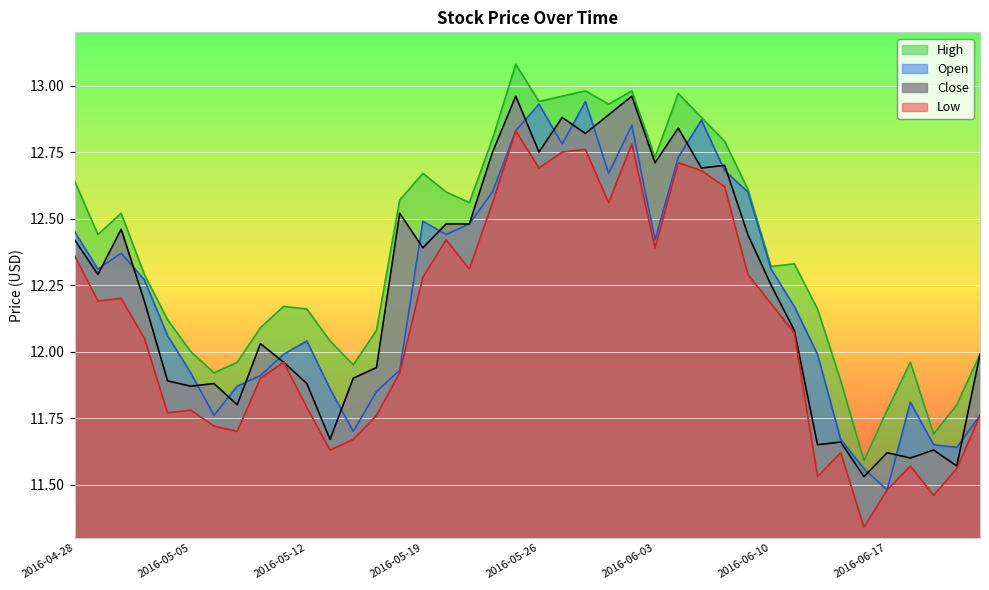

Where does the Close series first go above 12?

2016-04-28